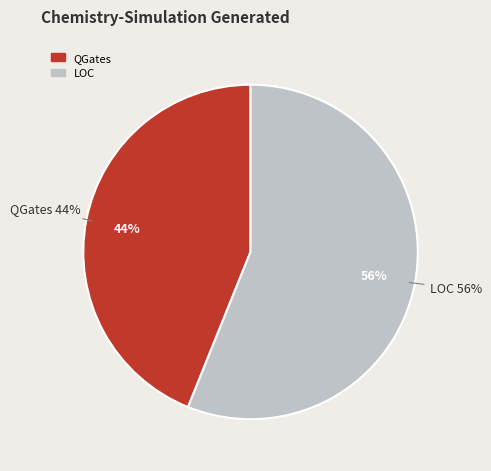

To the nearest percent, what portion does LOC represent?

56%